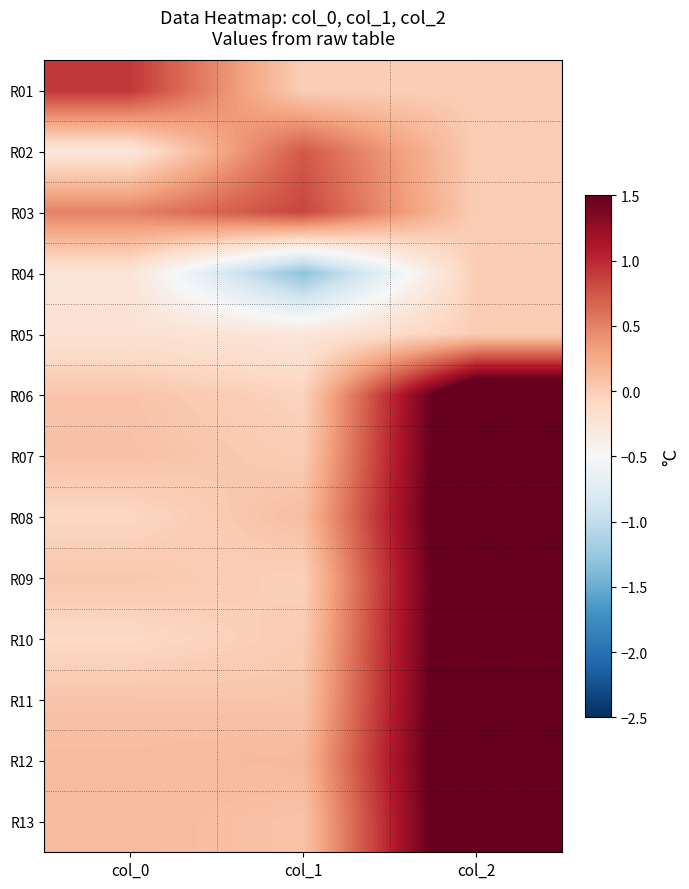

Reading left to right, what are all the values shown in this chart?

R01: col_0=0.9	col_1=-0.0	col_2=0.0
R02: col_0=-0.3	col_1=0.7	col_2=0.0
R03: col_0=0.5	col_1=0.8	col_2=0.0
R04: col_0=-0.2	col_1=-1.3	col_2=0.0
R05: col_0=-0.2	col_1=-0.3	col_2=0.0
R06: col_0=0.1	col_1=-0.1	col_2=2.0
R07: col_0=0.1	col_1=0.0	col_2=2.0
R08: col_0=-0.1	col_1=0.1	col_2=2.0
R09: col_0=0.0	col_1=-0.0	col_2=2.0
R10: col_0=-0.1	col_1=0.0	col_2=2.0
R11: col_0=0.1	col_1=0.1	col_2=2.0
R12: col_0=0.1	col_1=0.2	col_2=2.0
R13: col_0=0.1	col_1=0.1	col_2=2.0